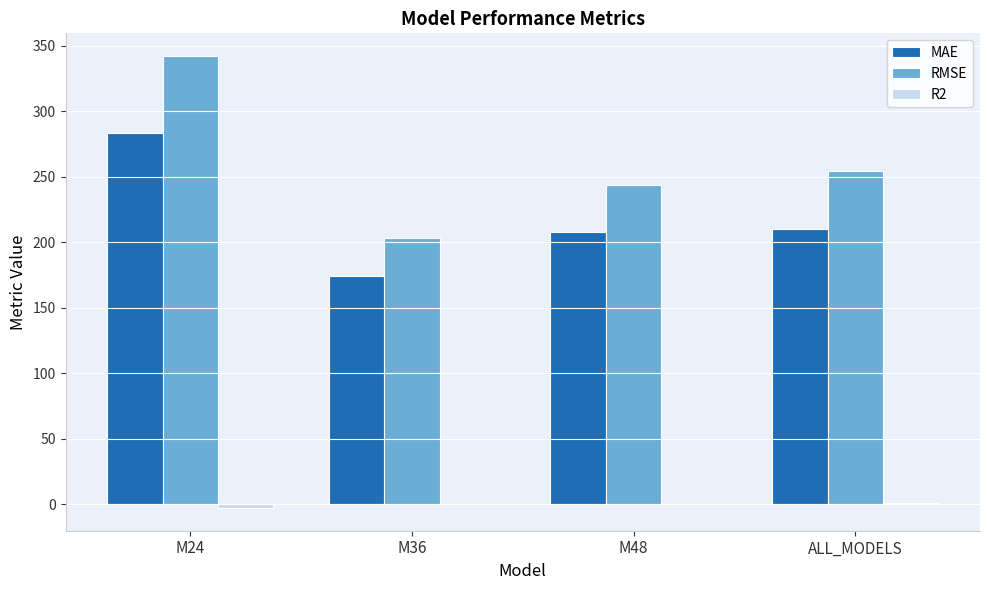

Is the value of RMSE at M48 greater than the value of MAE at ALL_MODELS?

Yes